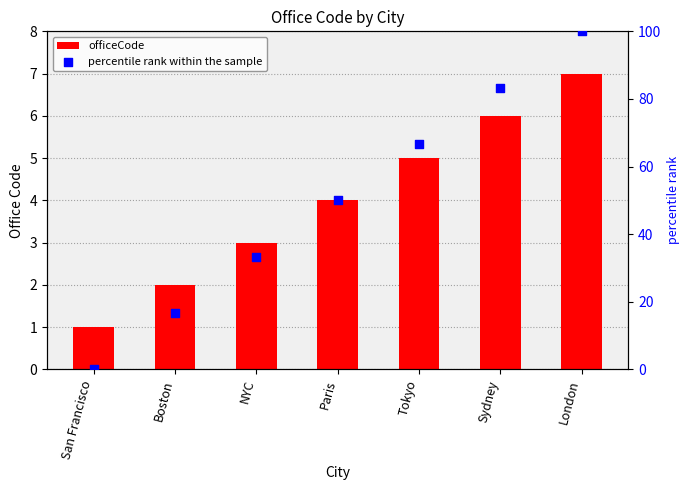

What is the total value across all series at Tokyo?

71.7